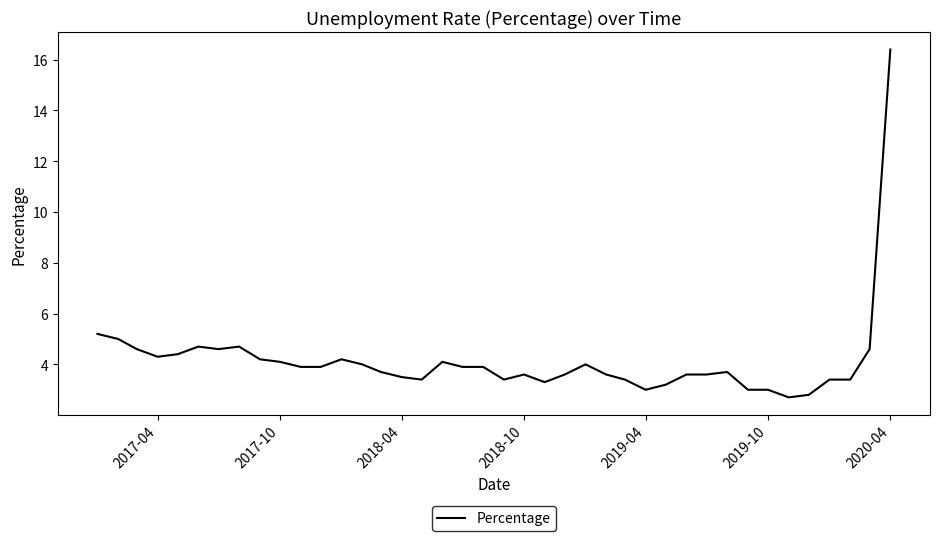

What is the minimum value shown in the chart?

2.7